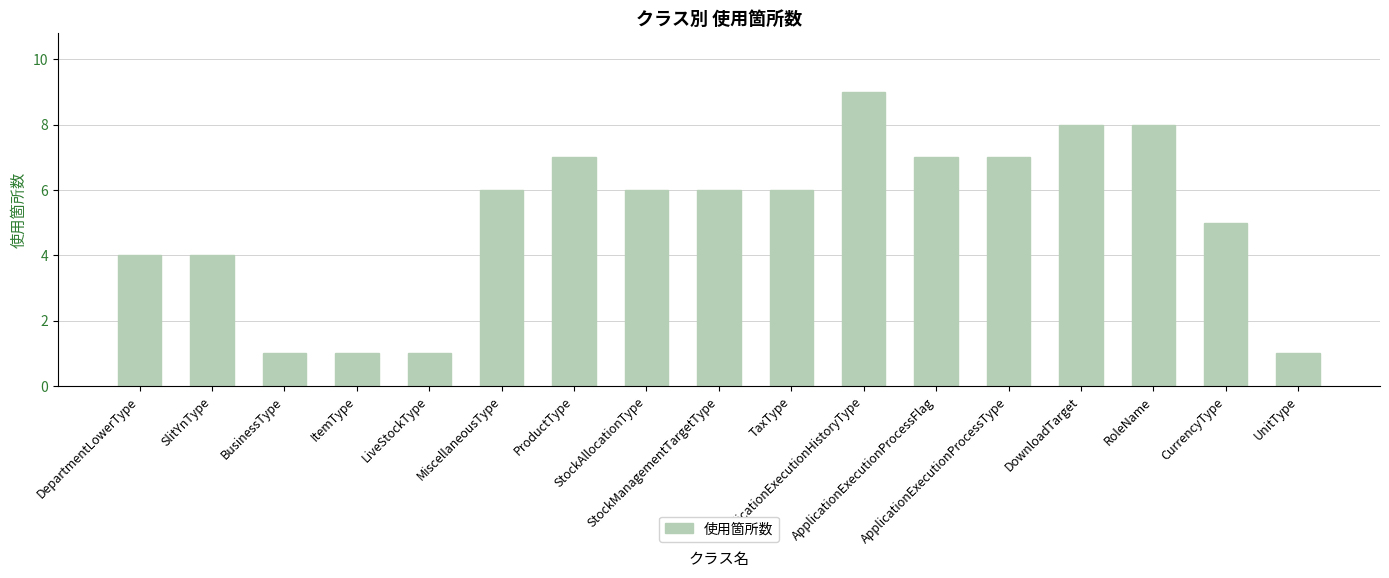

What is the difference between the second highest and minimum values?

7